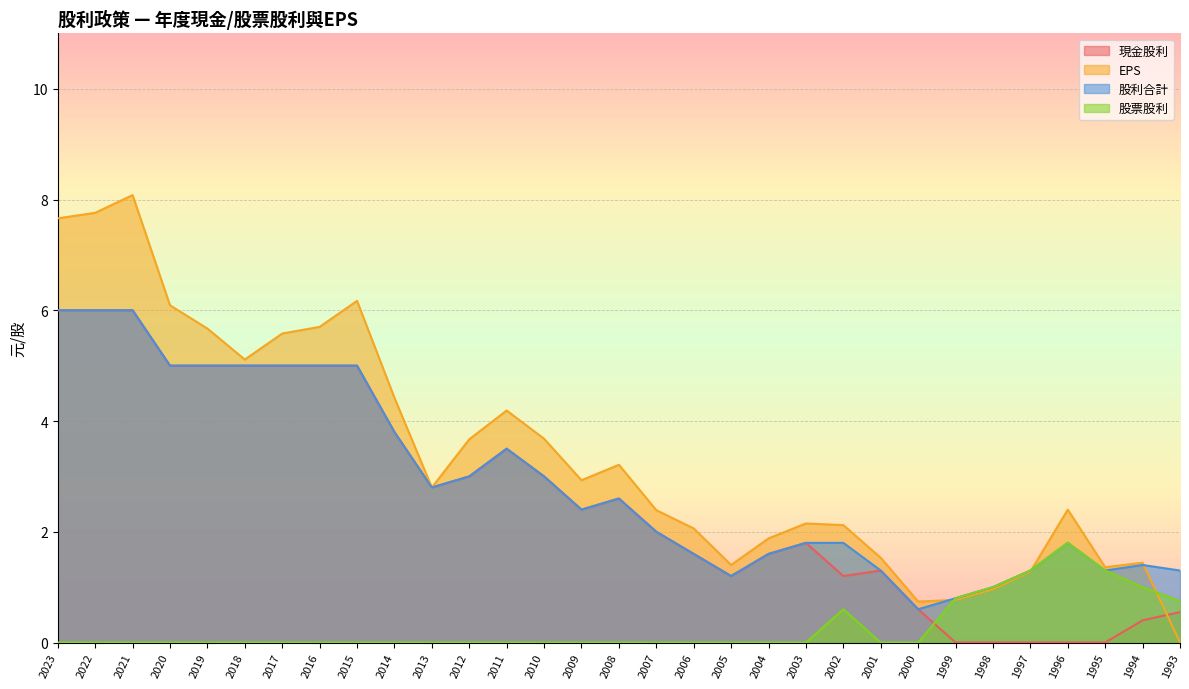

At which label does 現金股利 first exceed 2?

2023